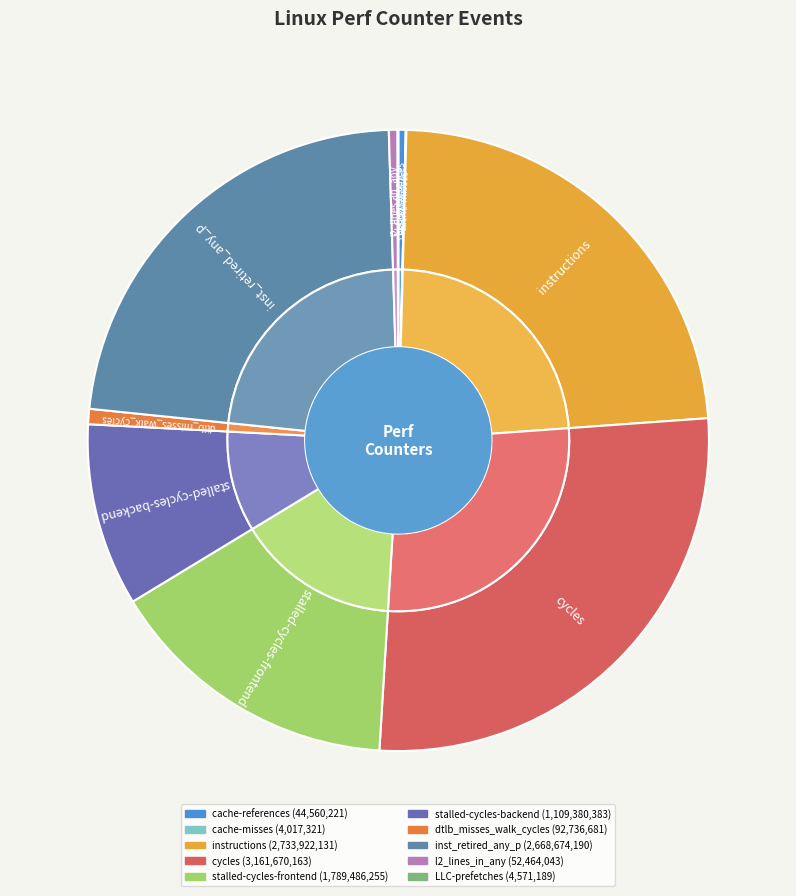

To the nearest percent, what portion does dtlb_misses_walk_cycles represent?

1%